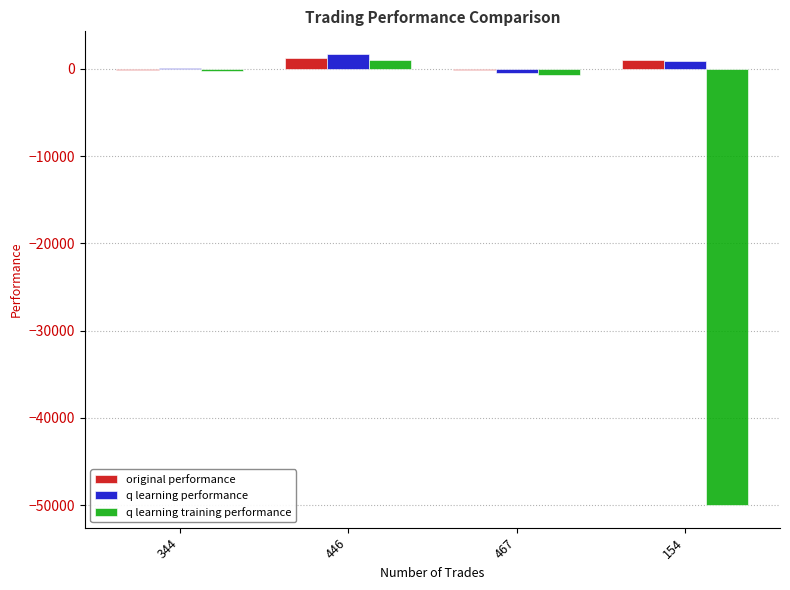

What is the maximum value for original performance?

1233.3